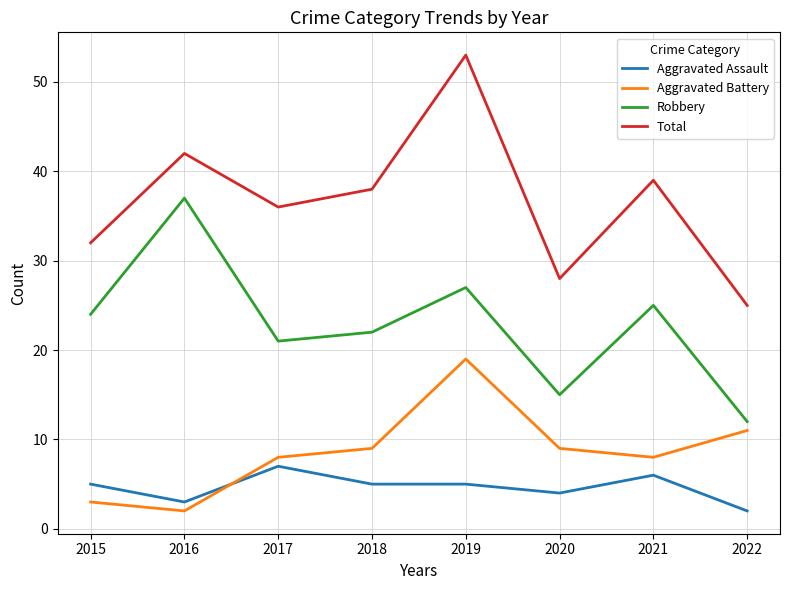

Which category has the lowest value in the Robbery series?

2022